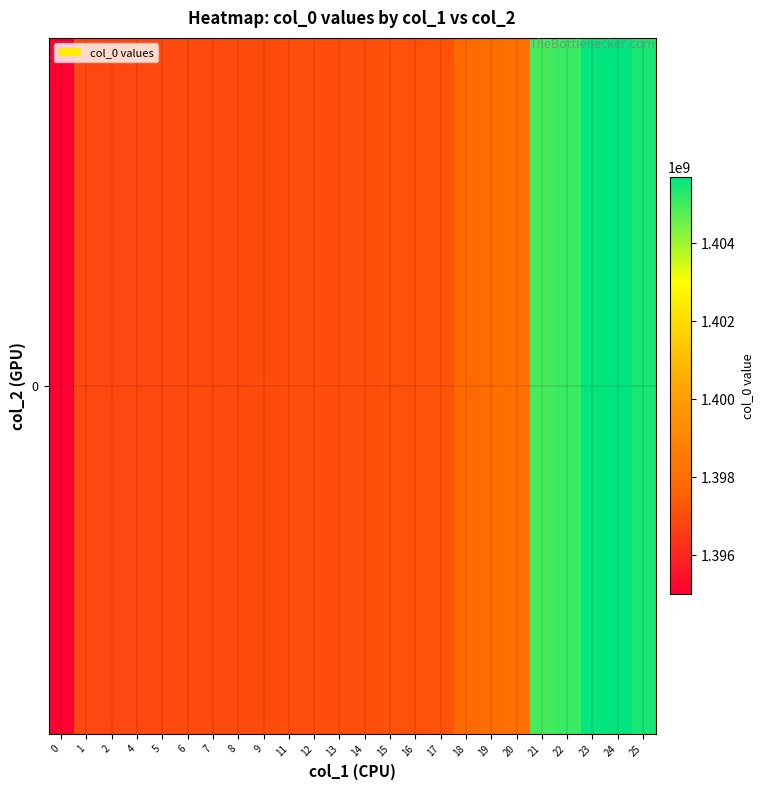

The chart shows a value of 2119440005 at 25. True or false?

False